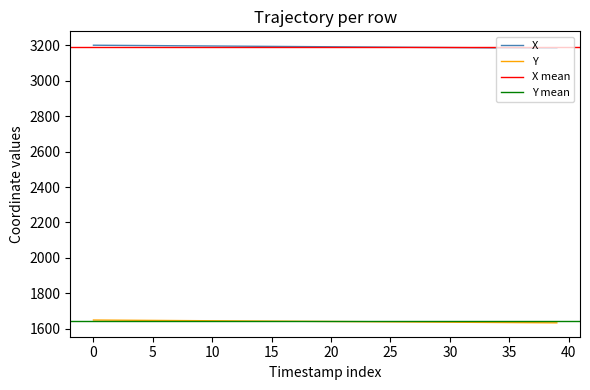

Is the value of X at 25 greater than the value of Y at 35?

Yes